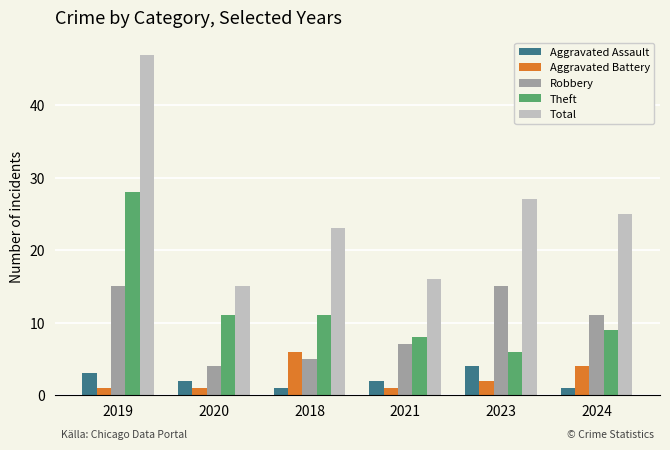

What is the label of the 4th bar from the right?

2018